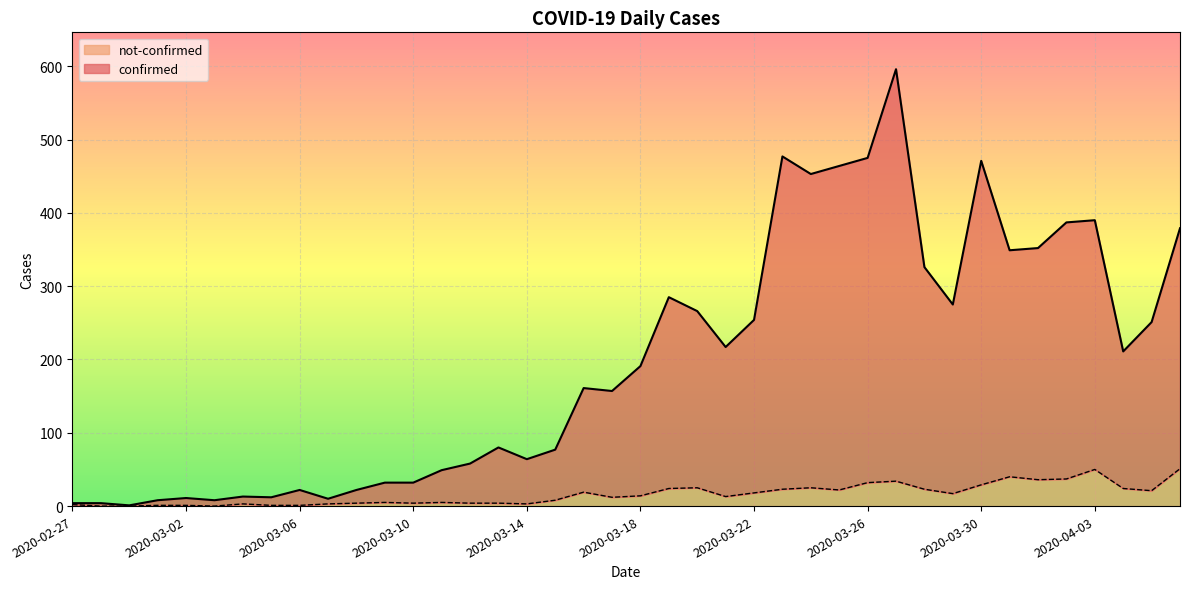

Reading right to left, what are all the values shown in this chart?

confirmed: 379	251	211	390	387	352	349	471	275	326	596	475	464	453	477	254	217	266	285	191	157	161	77	64	80	58	49	32	32	22	10	22	12	13	8	11	8	1	4	4
not-confirmed: 51	21	24	50	37	36	40	29	17	23	34	32	22	25	23	18	13	25	24	14	12	19	8	3	4	4	5	4	5	4	3	1	1	3	0	1	1	0	0	2